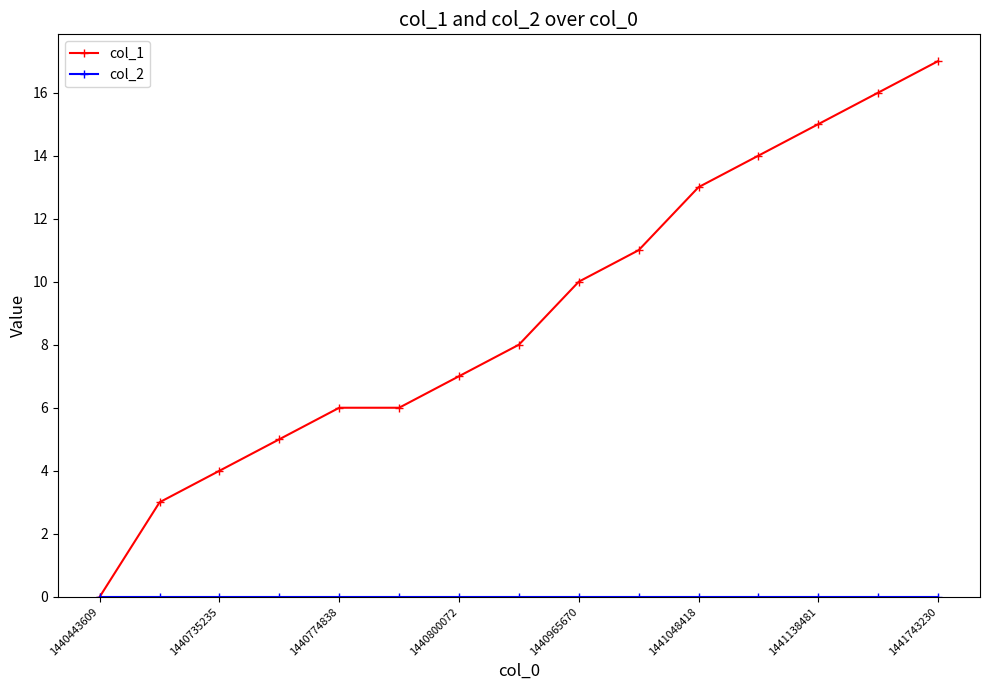

Which series has the largest total across all categories?

col_1